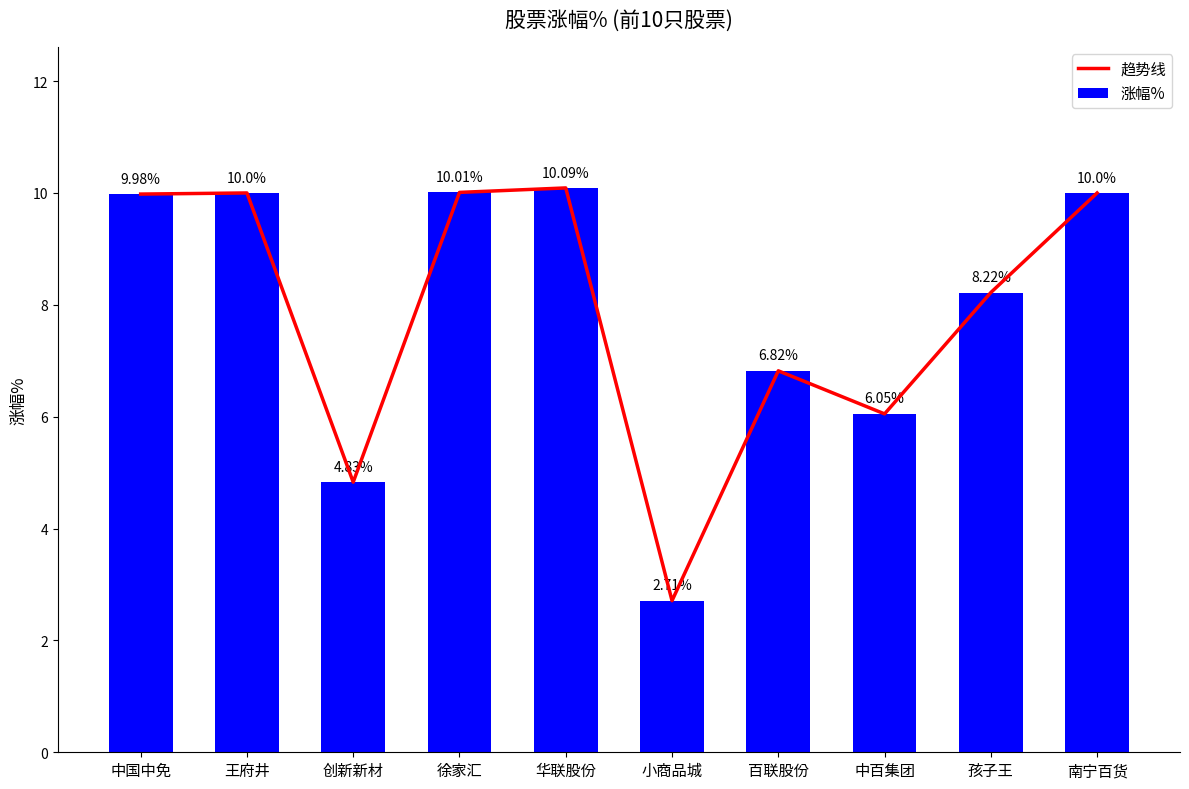

At which category is the sum across all series the highest?

华联股份